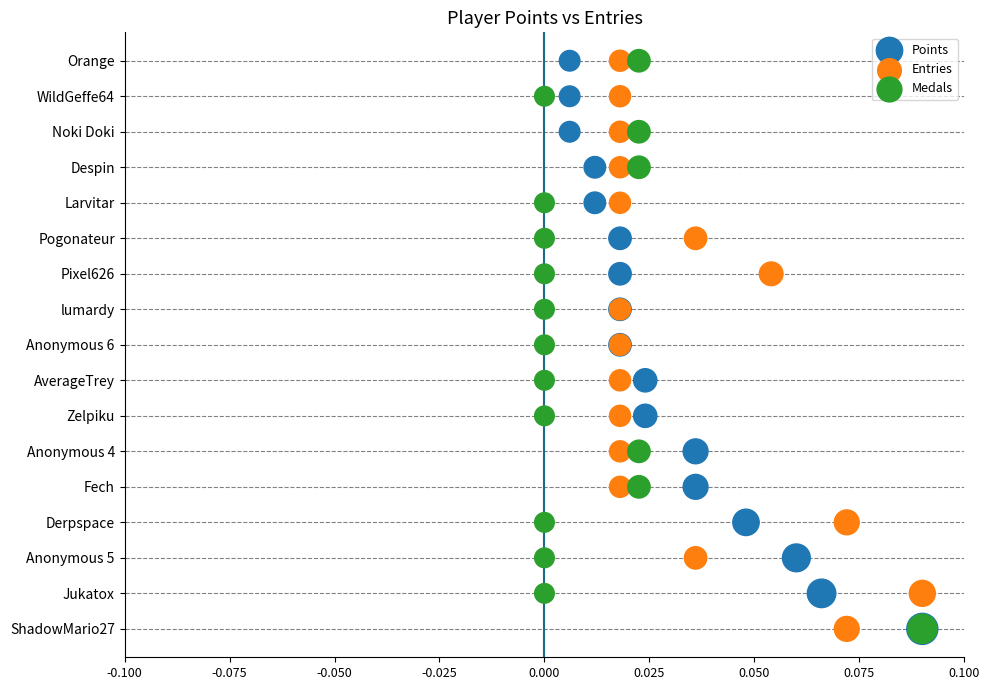

What are all the series names shown in the legend?

Points, Entries, Medals